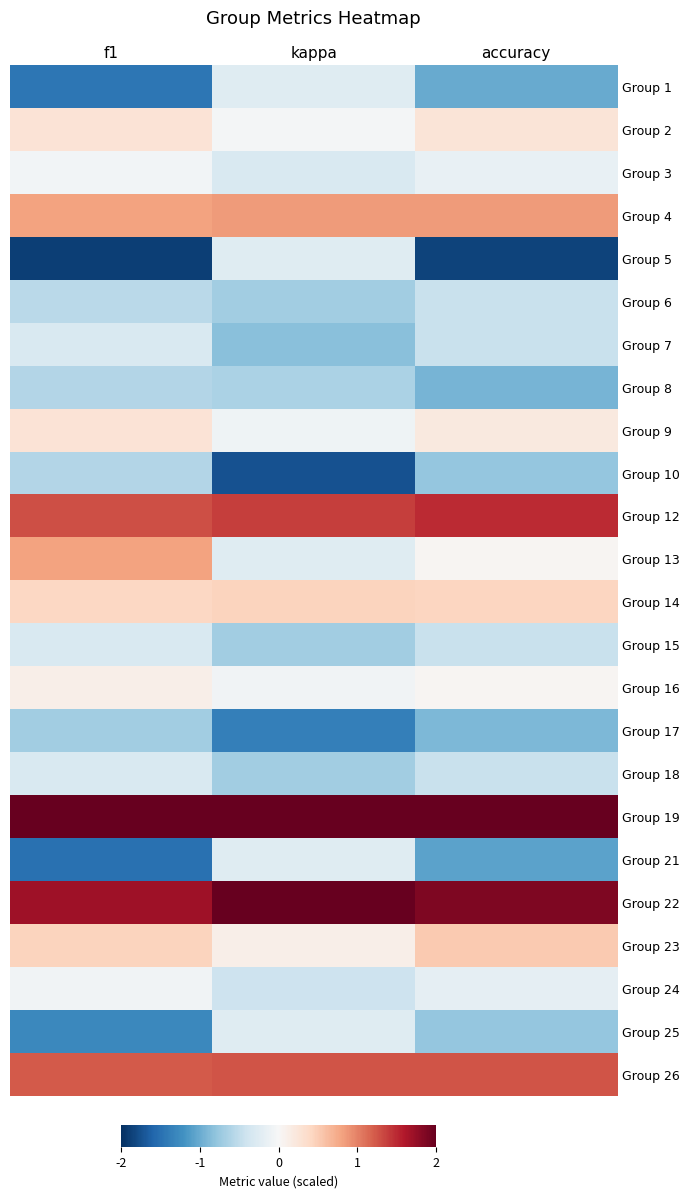

What is the difference between the highest and lowest values at f1?

4.1